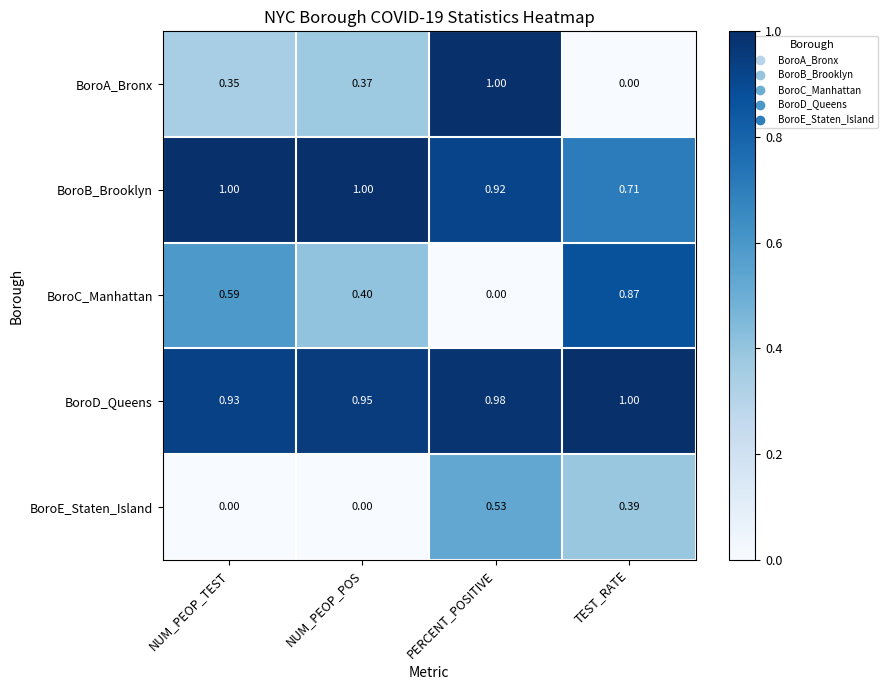

Is the value of BoroA_Bronx at NUM_PEOP_POS greater than the value of BoroD_Queens at NUM_PEOP_TEST?

No